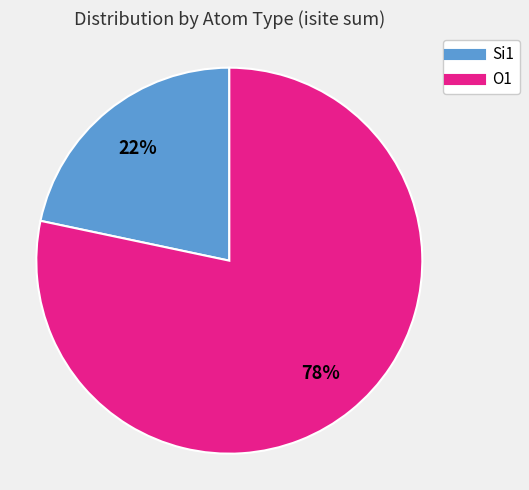

Is there any slice that represents more than half of the pie?

Yes